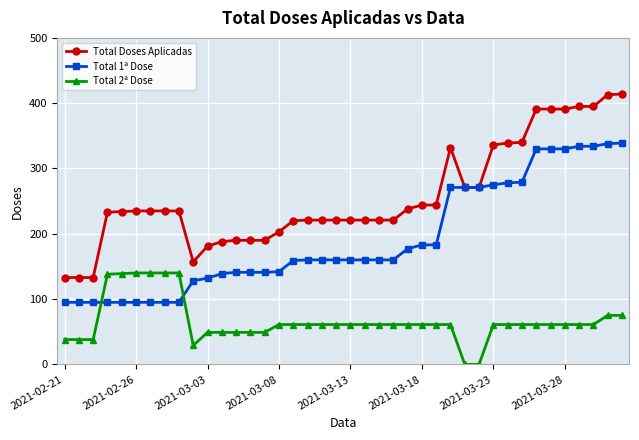

Which series has the largest total across all categories?

Total Doses Aplicadas